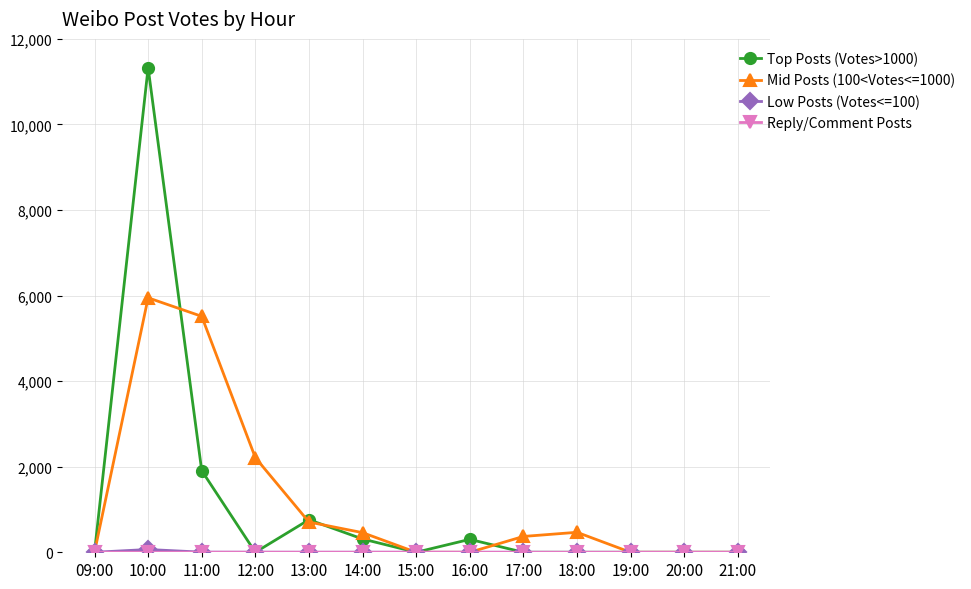

Is this an area chart (filled region under the line)?

No